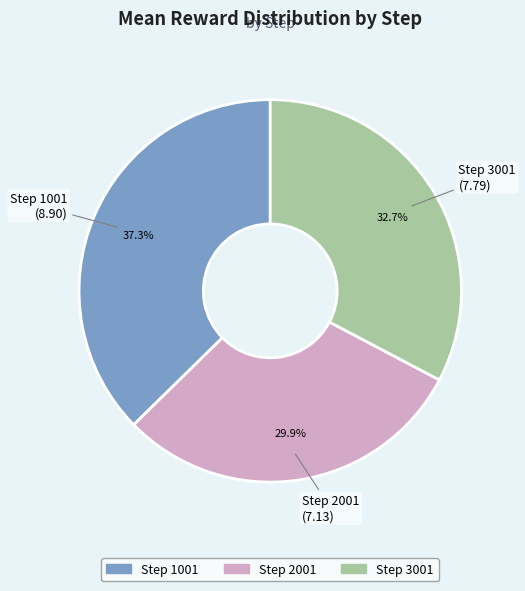

What percentage is NOT represented by Step 3001?

67.3%